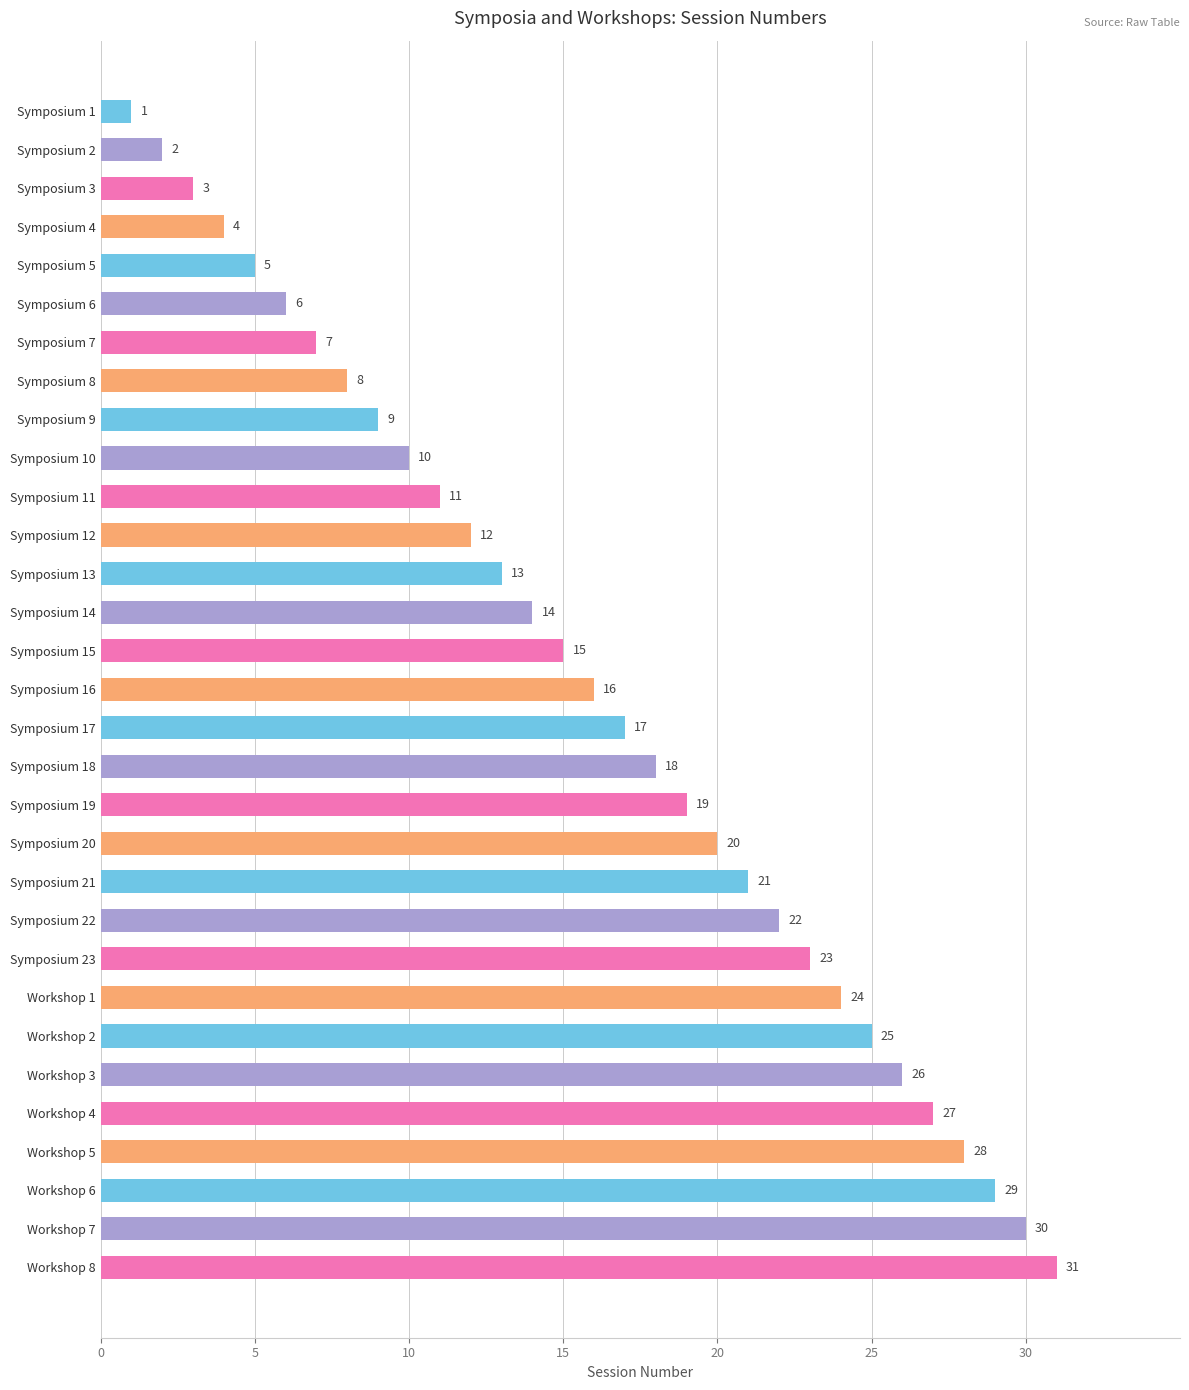

The chart shows a value of 23 at Symposium 13. True or false?

False